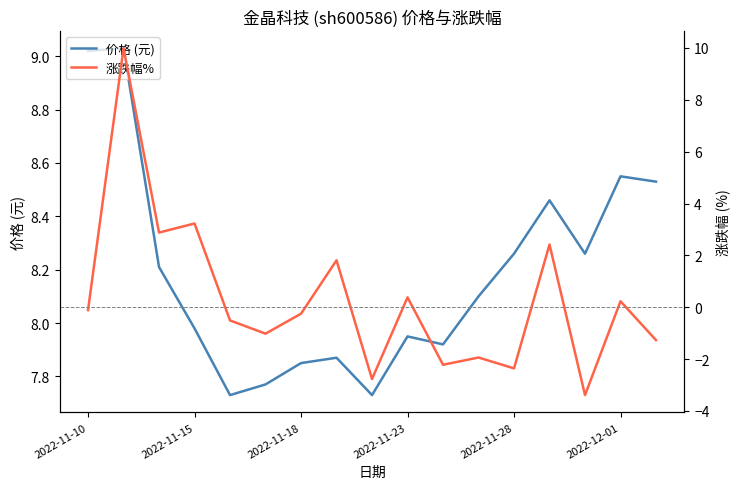

How many interior local valleys does the 价格 (元) series have?

4